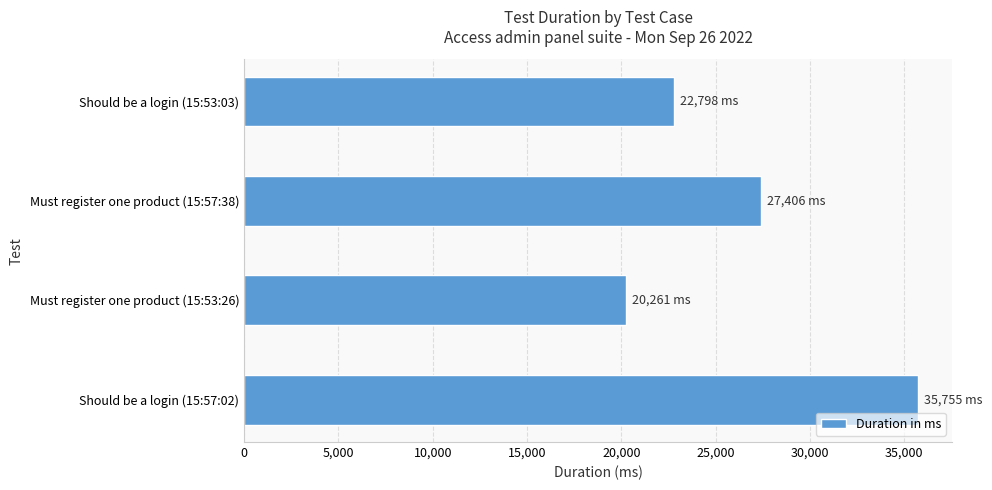

What is the ratio of the value at Must register one product (15:53:26) to the value at Must register one product (15:57:38)?

0.7